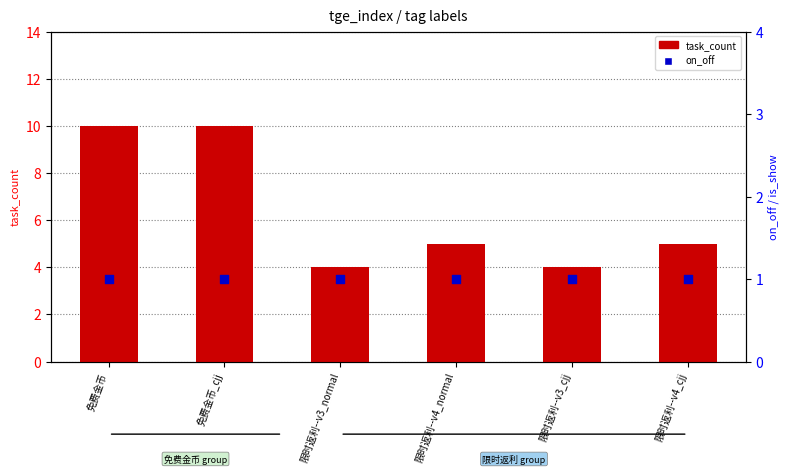

Which series has the widest spread of Y values?

task_count